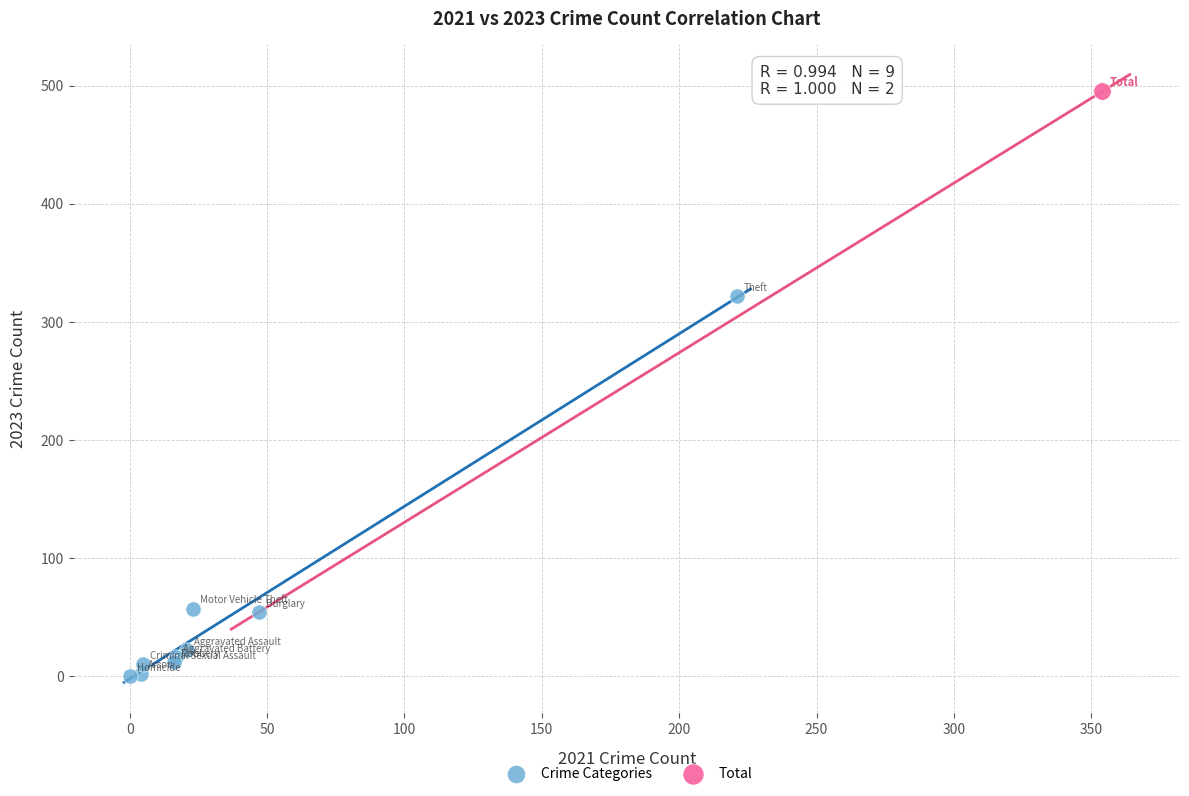

What are all the series names shown in the legend?

Crime Categories, Total